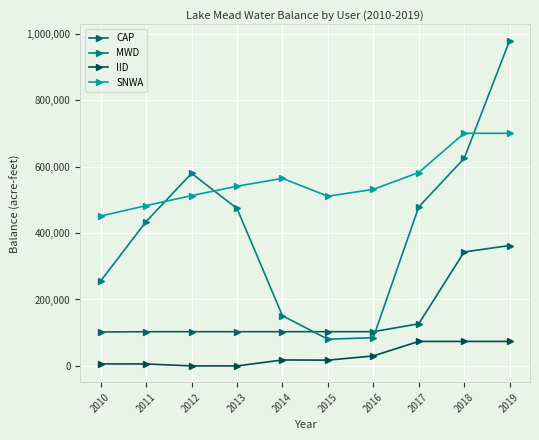

How many lines are shown in the chart?

4